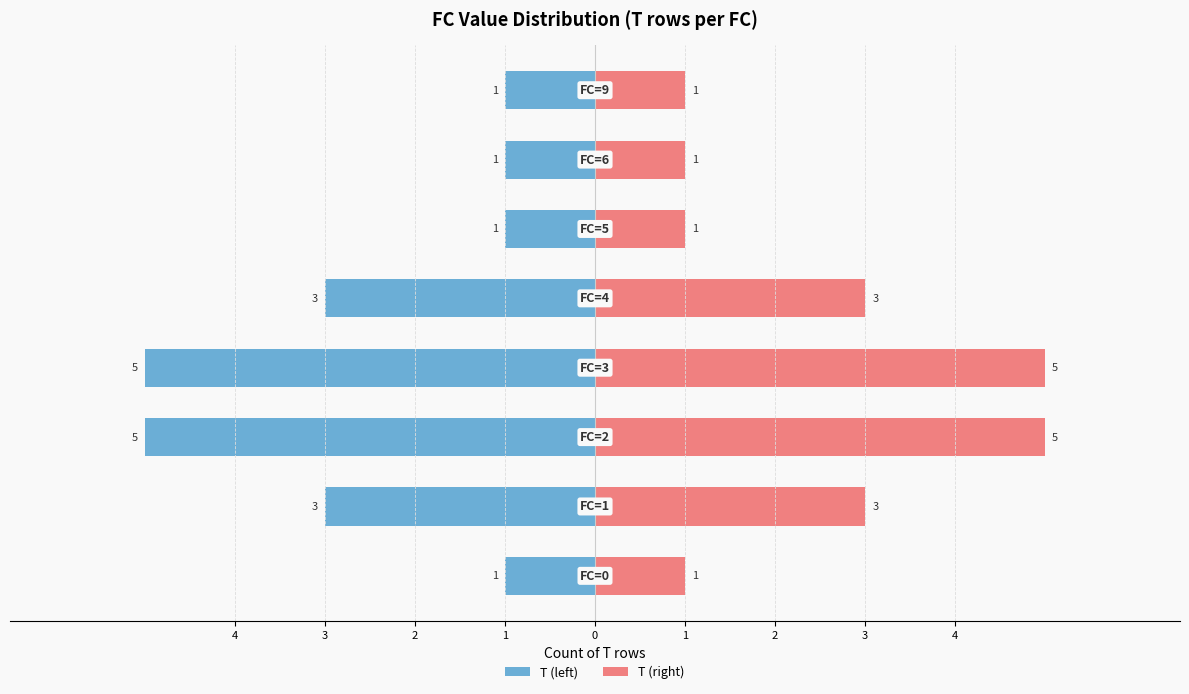

Which label corresponds to the largest value in the chart?

2